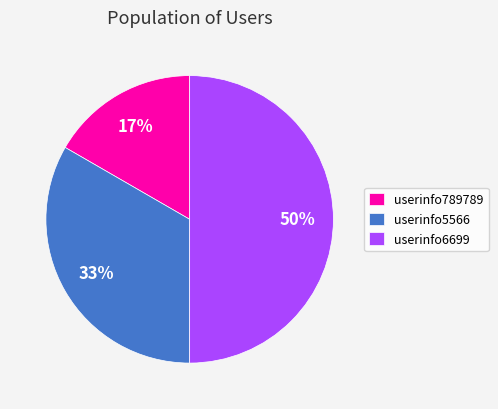

Rank the categories by value from highest to lowest.

userinfo6699, userinfo5566, userinfo789789